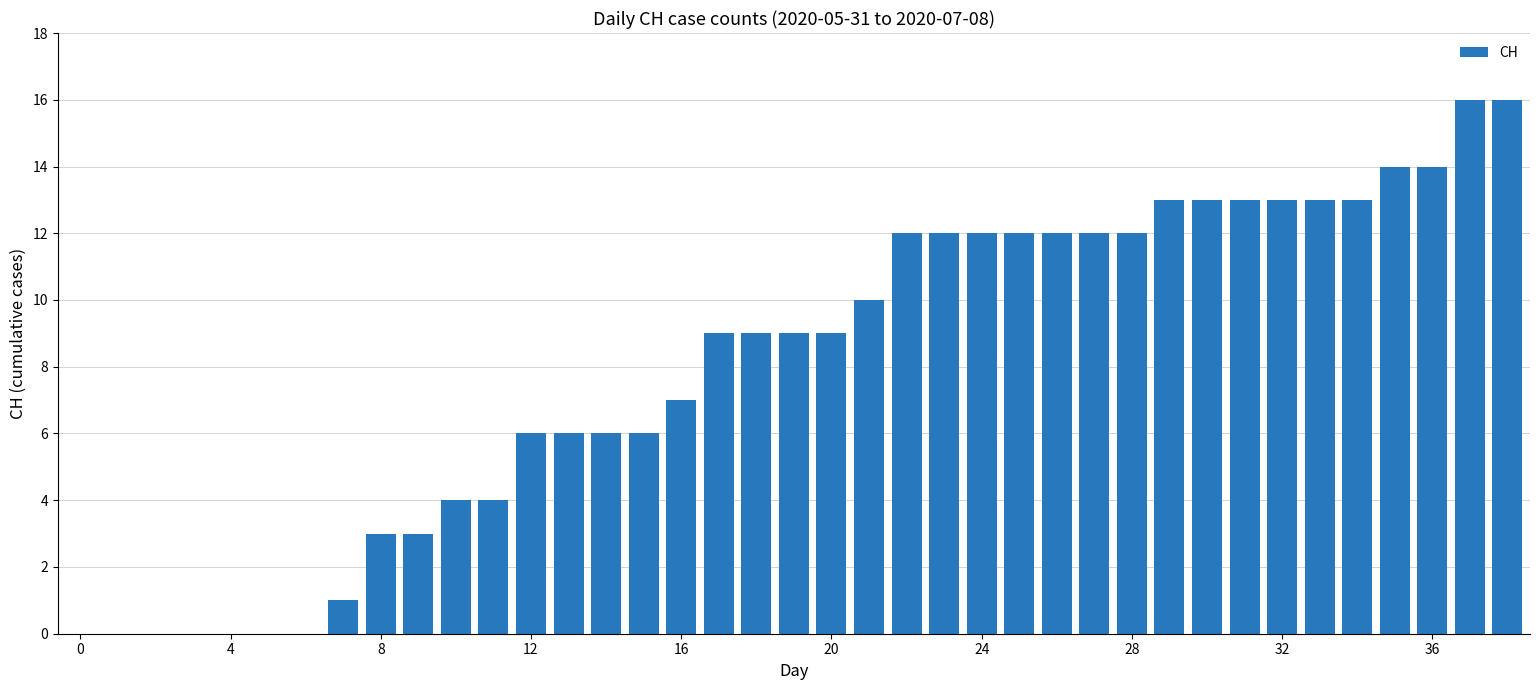

What is the greatest value displayed?

16